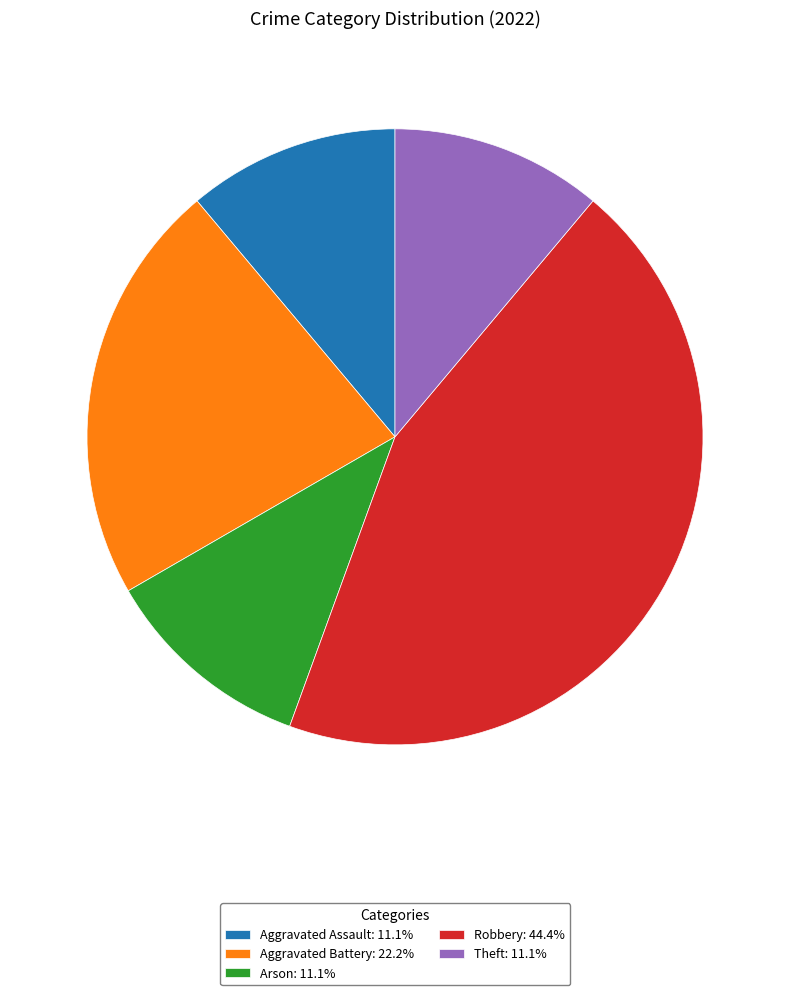

The Theft slice represents 11% of the pie. True or false?

True